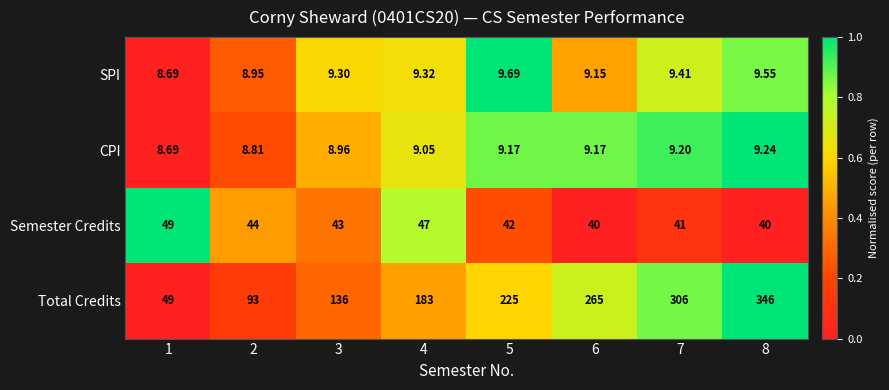

Is the value of Semester Credits at 1 greater than the value of Total Credits at 8?

No